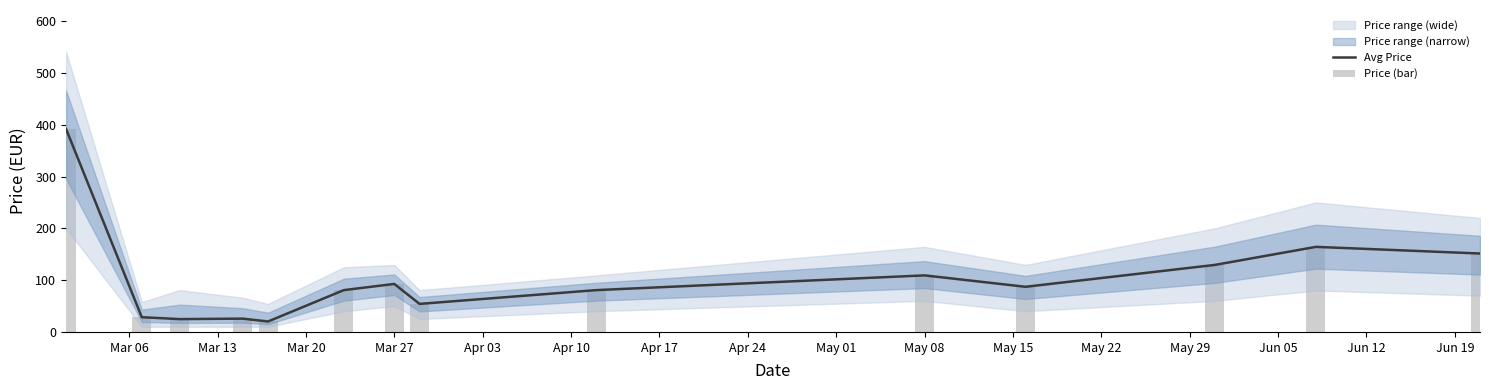

What is the difference between the maximum and minimum values in the Avg Price series?

371.6